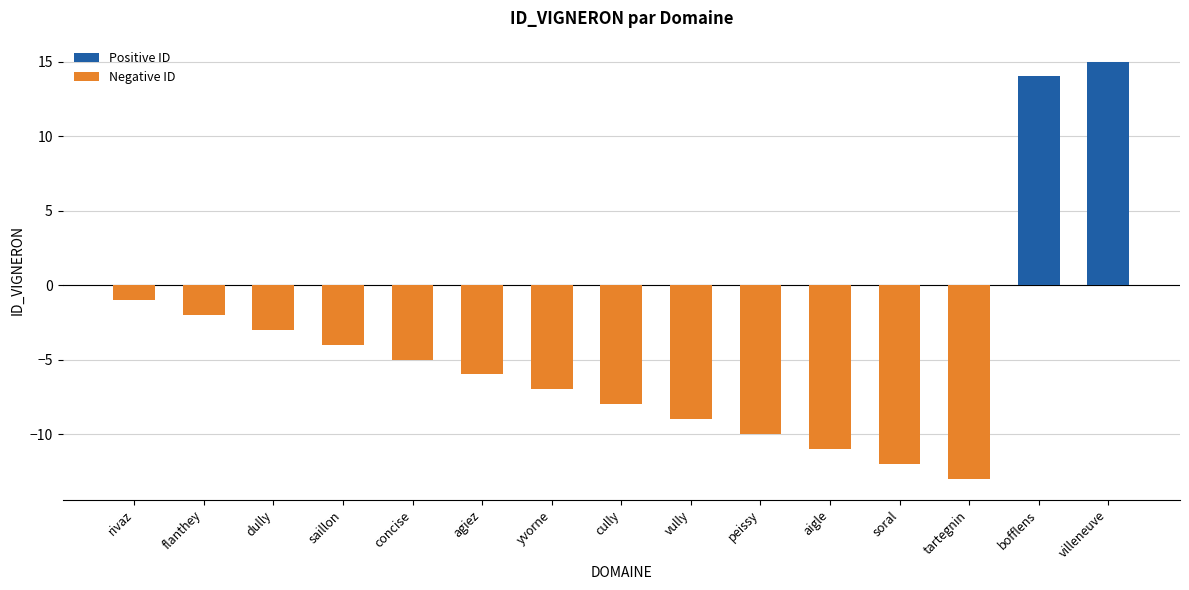

What is the average value?

-4